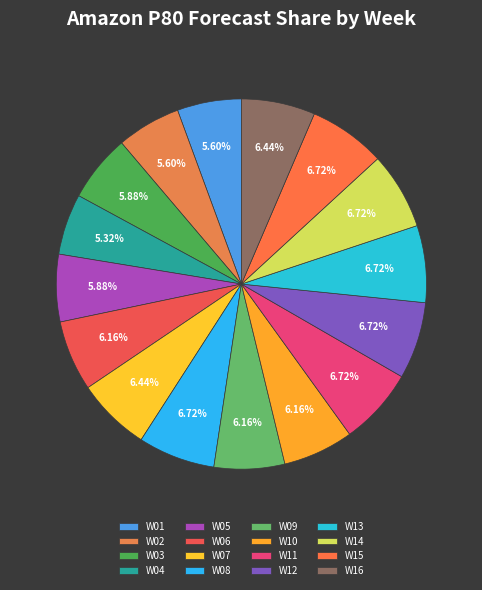

Which has a higher value, W10 or W14?

W14